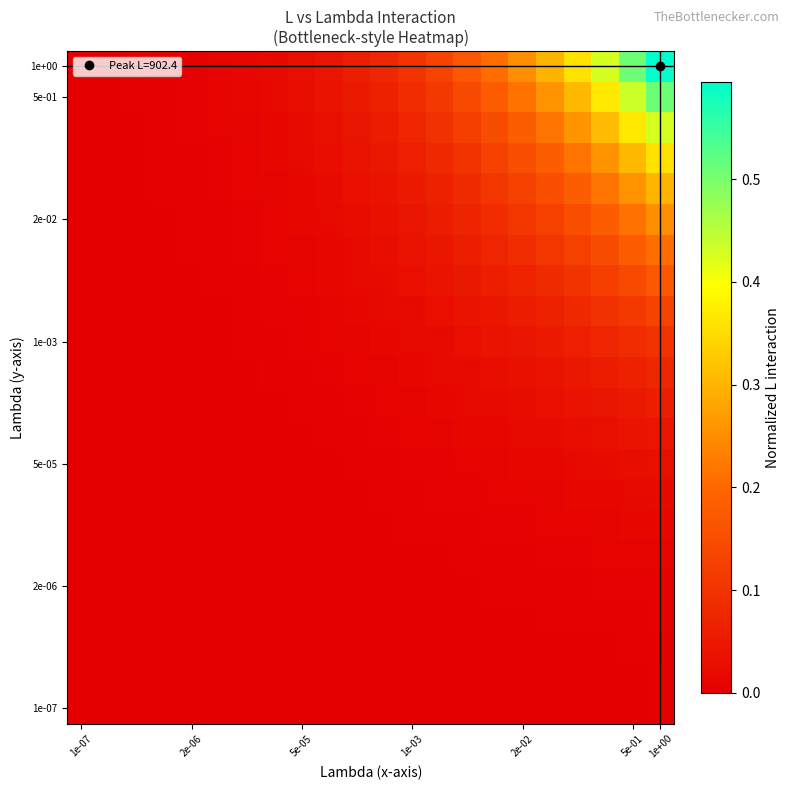

Which category has the lowest value across all series?

1e-07